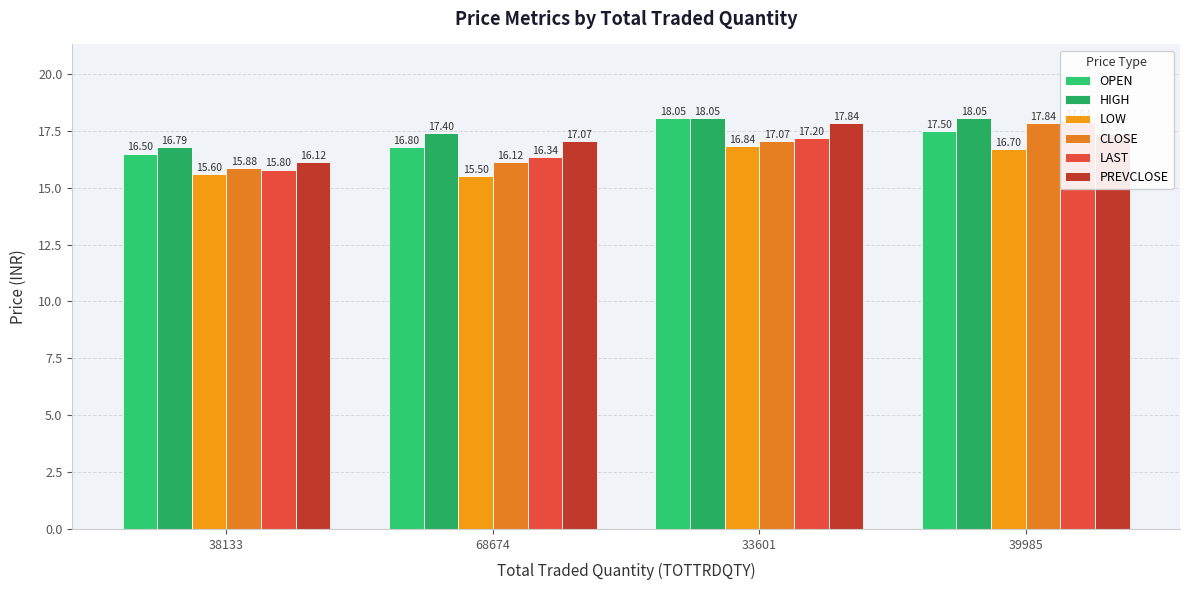

What is the difference between the maximum and minimum values in the HIGH series?

1.3